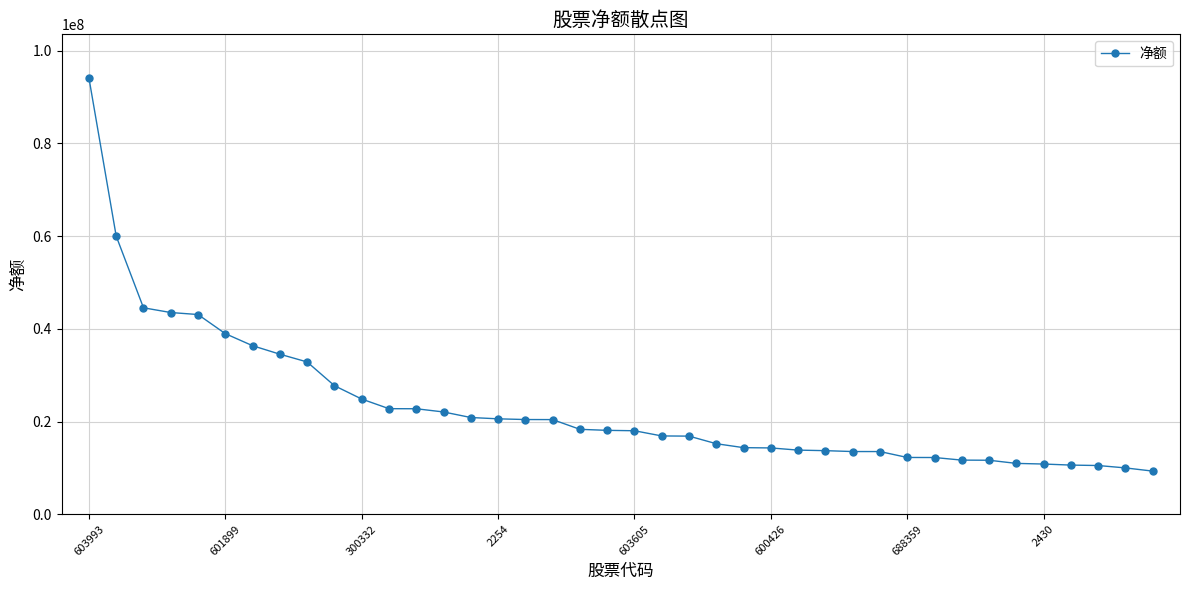

What is the average value?

23182412